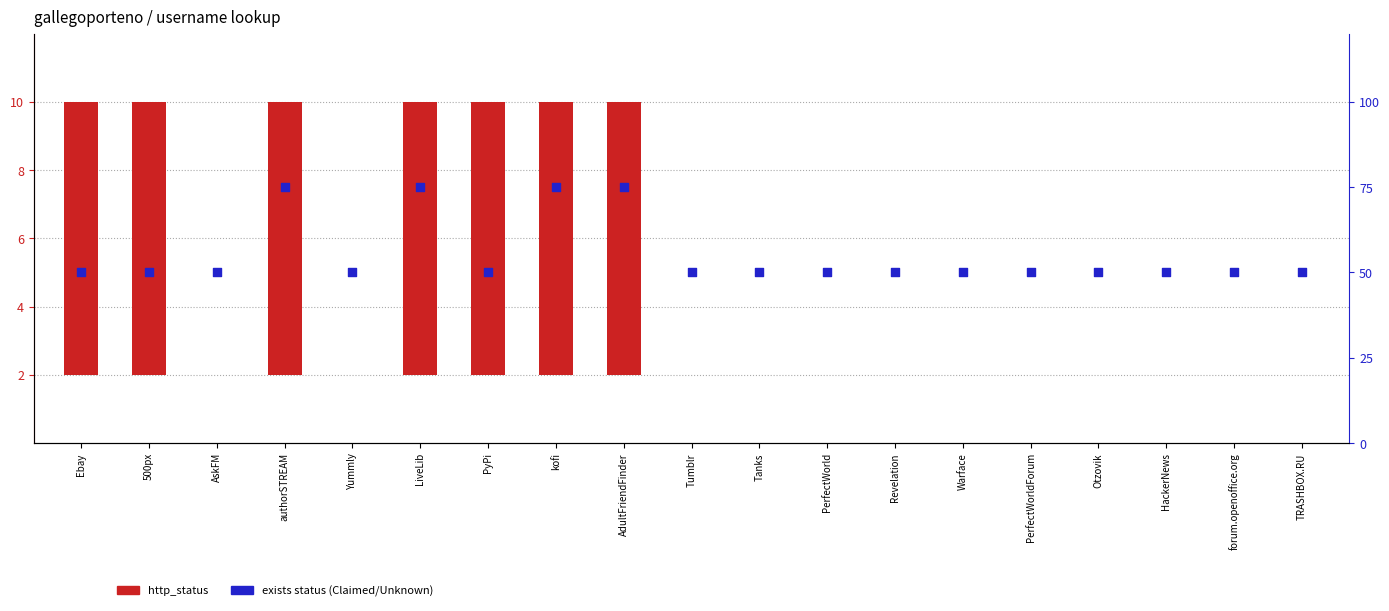

Which series has the largest Y range (max minus min)?

exists (Claimed=75, Unknown=50)